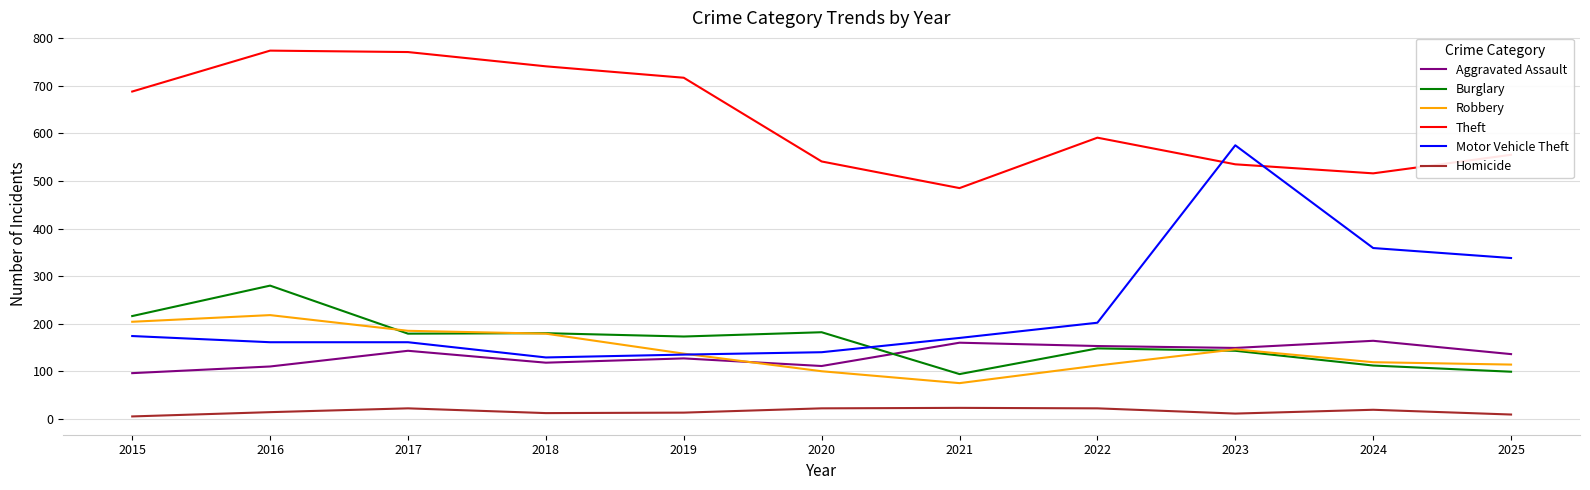

What is the total value across all series at 2024?

1289